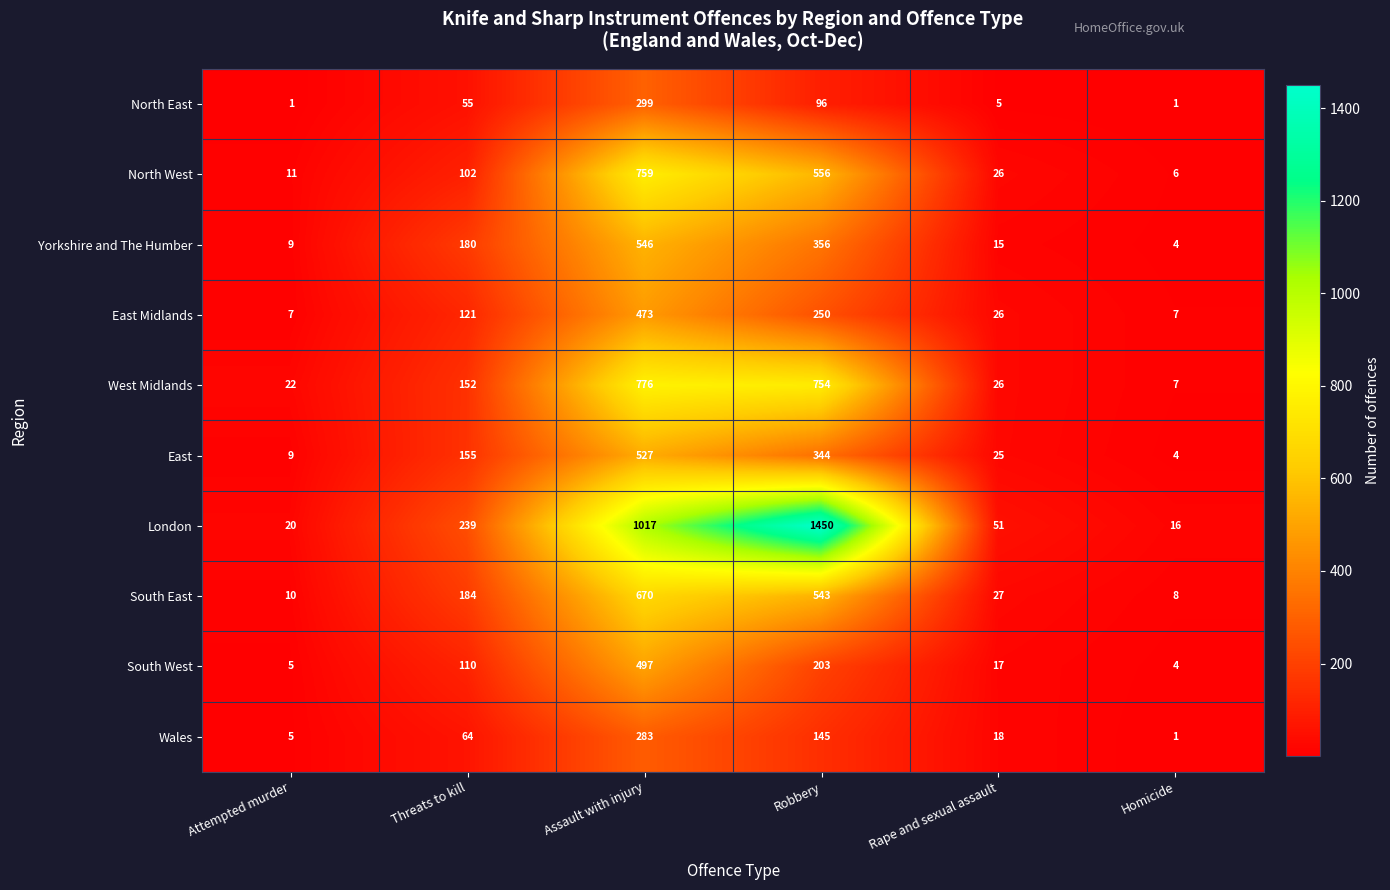

At which category is the sum across all series the highest?

Assault with injury